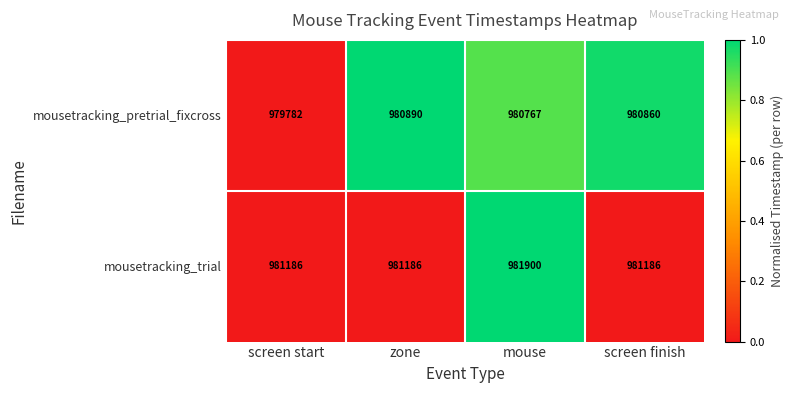

True or false: mousetracking_pretrial_fixcross has a value of 236023 at screen finish.

False